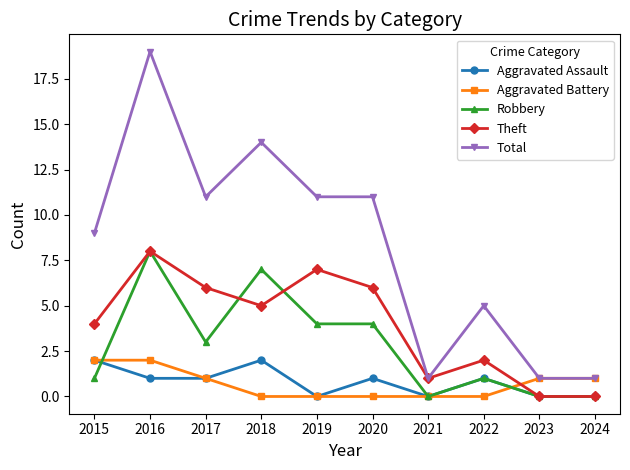

How many times do Aggravated Battery and Theft cross each other?

1